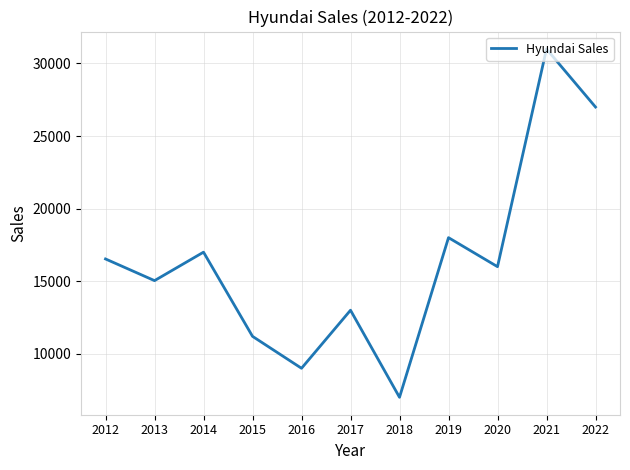

Does the chart display data point markers on the line(s)?

No